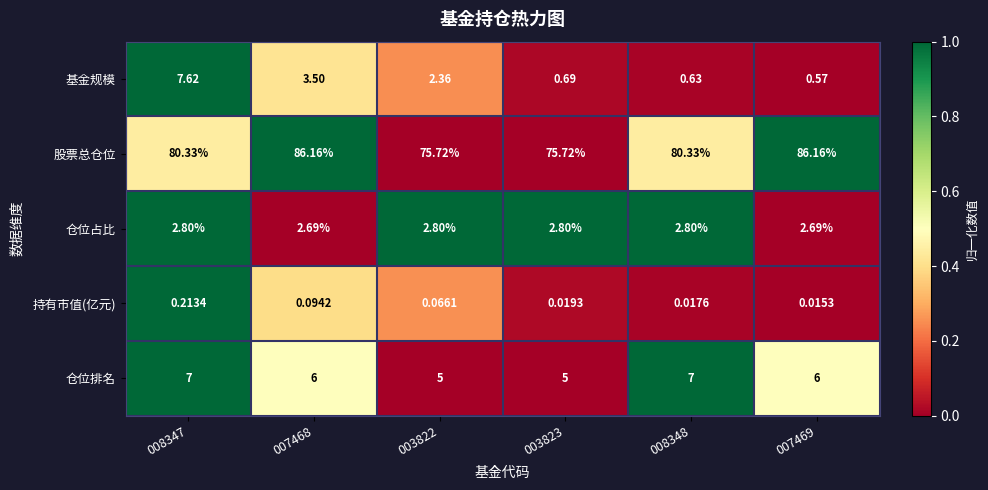

Which series has the largest total across all categories?

股票总仓位